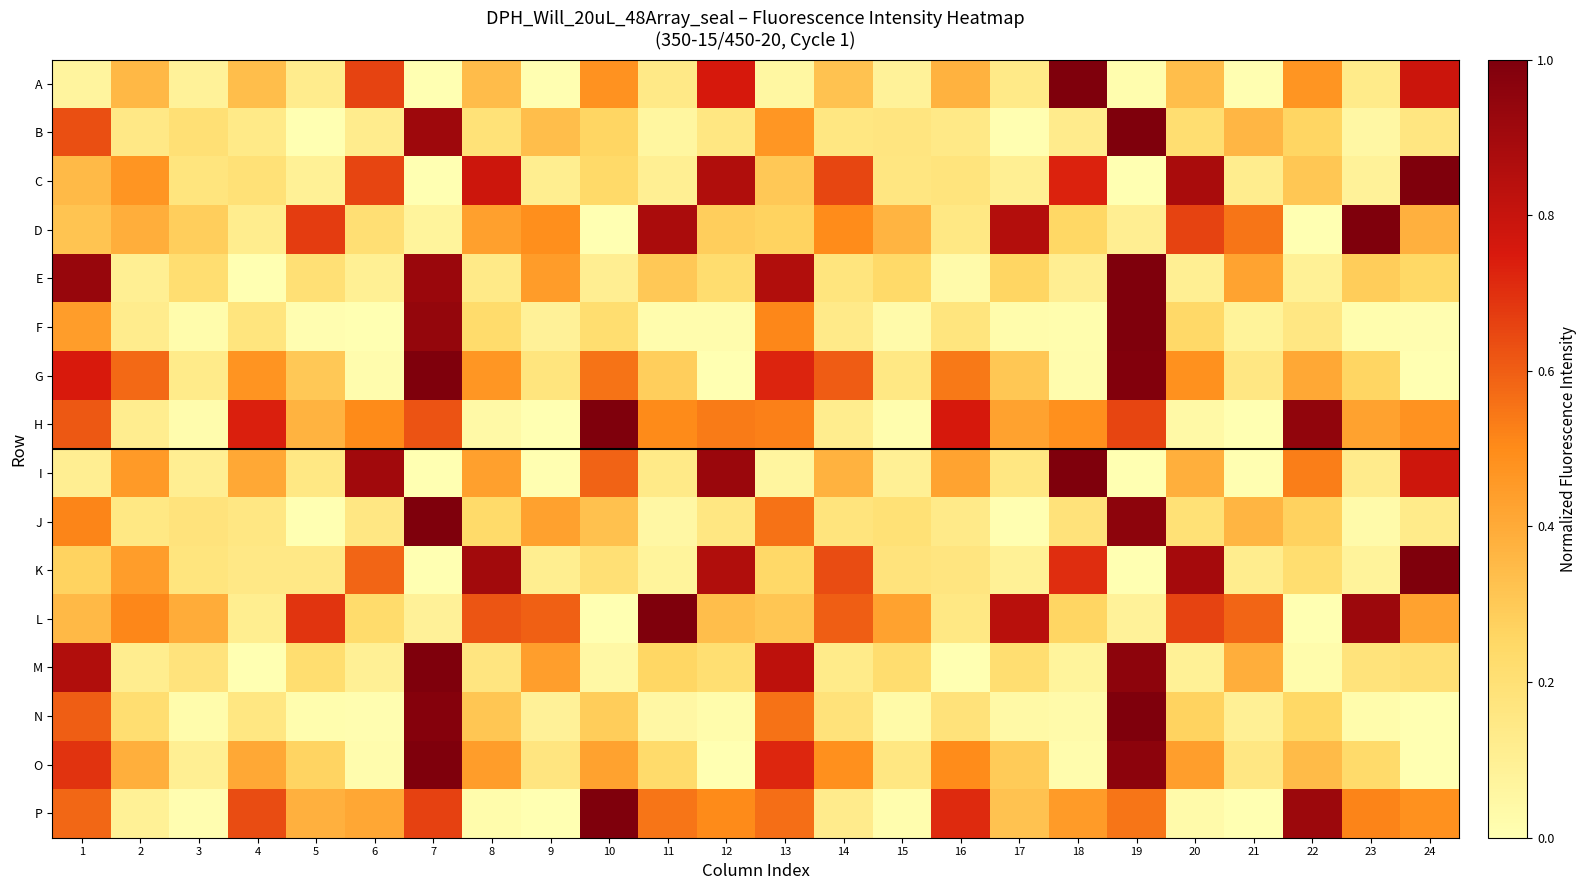

Reading left to right, transcribe all the data shown in this chart.

A: 1=0.1	2=0.4	3=0.1	4=0.3	5=0.1	6=0.7	7=0.0	8=0.3	9=0.0	10=0.5	11=0.1	12=0.8	13=0.1	14=0.3	15=0.1	16=0.4	17=0.1	18=1.0	19=0.0	20=0.3	21=0.0	22=0.5	23=0.1	24=0.8
B: 1=0.6	2=0.1	3=0.2	4=0.1	5=0.0	6=0.1	7=0.9	8=0.2	9=0.3	10=0.3	11=0.1	12=0.2	13=0.5	14=0.2	15=0.2	16=0.1	17=0.0	18=0.1	19=1.0	20=0.2	21=0.4	22=0.3	23=0.0	24=0.2
C: 1=0.3	2=0.5	3=0.2	4=0.2	5=0.1	6=0.7	7=0.0	8=0.8	9=0.1	10=0.2	11=0.1	12=0.9	13=0.3	14=0.6	15=0.2	16=0.2	17=0.1	18=0.7	19=0.0	20=0.9	21=0.1	22=0.3	23=0.1	24=1.0
D: 1=0.3	2=0.4	3=0.3	4=0.1	5=0.7	6=0.2	7=0.1	8=0.4	9=0.5	10=0.0	11=0.9	12=0.3	13=0.3	14=0.5	15=0.4	16=0.2	17=0.9	18=0.3	19=0.1	20=0.7	21=0.6	22=0.0	23=1.0	24=0.4
E: 1=0.9	2=0.1	3=0.2	4=0.0	5=0.2	6=0.1	7=0.9	8=0.1	9=0.4	10=0.1	11=0.3	12=0.2	13=0.9	14=0.2	15=0.2	16=0.0	17=0.3	18=0.1	19=1.0	20=0.1	21=0.4	22=0.1	23=0.3	24=0.2
F: 1=0.4	2=0.1	3=0.0	4=0.2	5=0.0	6=0.0	7=0.9	8=0.2	9=0.1	10=0.2	11=0.0	12=0.0	13=0.5	14=0.1	15=0.0	16=0.2	17=0.0	18=0.0	19=1.0	20=0.2	21=0.1	22=0.2	23=0.0	24=0.0
G: 1=0.7	2=0.6	3=0.1	4=0.5	5=0.3	6=0.0	7=1.0	8=0.5	9=0.2	10=0.6	11=0.3	12=0.0	13=0.7	14=0.6	15=0.2	16=0.5	17=0.3	18=0.0	19=1.0	20=0.5	21=0.2	22=0.4	23=0.3	24=0.0
H: 1=0.6	2=0.1	3=0.0	4=0.7	5=0.4	6=0.5	7=0.6	8=0.0	9=0.0	10=1.0	11=0.5	12=0.5	13=0.5	14=0.1	15=0.0	16=0.8	17=0.4	18=0.5	19=0.7	20=0.0	21=0.0	22=0.9	23=0.4	24=0.5
I: 1=0.1	2=0.5	3=0.1	4=0.4	5=0.2	6=0.9	7=0.0	8=0.4	9=0.0	10=0.6	11=0.1	12=0.9	13=0.1	14=0.4	15=0.1	16=0.4	17=0.2	18=1.0	19=0.0	20=0.4	21=0.0	22=0.5	23=0.1	24=0.8
J: 1=0.5	2=0.1	3=0.2	4=0.2	5=0.0	6=0.2	7=1.0	8=0.2	9=0.4	10=0.3	11=0.0	12=0.2	13=0.6	14=0.2	15=0.2	16=0.1	17=0.0	18=0.2	19=1.0	20=0.2	21=0.4	22=0.3	23=0.0	24=0.1
K: 1=0.3	2=0.4	3=0.2	4=0.1	5=0.1	6=0.6	7=0.0	8=0.9	9=0.1	10=0.2	11=0.1	12=0.9	13=0.2	14=0.6	15=0.2	16=0.2	17=0.1	18=0.7	19=0.0	20=0.9	21=0.1	22=0.2	23=0.1	24=1.0
L: 1=0.4	2=0.5	3=0.4	4=0.1	5=0.7	6=0.2	7=0.1	8=0.6	9=0.6	10=0.0	11=1.0	12=0.3	13=0.3	14=0.6	15=0.4	16=0.2	17=0.8	18=0.3	19=0.1	20=0.7	21=0.6	22=0.0	23=0.9	24=0.4
M: 1=0.9	2=0.1	3=0.2	4=0.0	5=0.2	6=0.1	7=1.0	8=0.2	9=0.4	10=0.0	11=0.3	12=0.2	13=0.8	14=0.1	15=0.2	16=0.0	17=0.2	18=0.1	19=1.0	20=0.1	21=0.4	22=0.0	23=0.2	24=0.2
N: 1=0.6	2=0.2	3=0.0	4=0.2	5=0.0	6=0.0	7=1.0	8=0.3	9=0.1	10=0.3	11=0.0	12=0.0	13=0.6	14=0.2	15=0.0	16=0.2	17=0.0	18=0.0	19=1.0	20=0.3	21=0.1	22=0.2	23=0.0	24=0.0
O: 1=0.7	2=0.4	3=0.1	4=0.4	5=0.3	6=0.0	7=1.0	8=0.4	9=0.2	10=0.4	11=0.2	12=0.0	13=0.7	14=0.5	15=0.2	16=0.5	17=0.3	18=0.0	19=1.0	20=0.4	21=0.2	22=0.3	23=0.2	24=0.0
P: 1=0.6	2=0.1	3=0.0	4=0.6	5=0.4	6=0.4	7=0.7	8=0.0	9=0.0	10=1.0	11=0.5	12=0.5	13=0.6	14=0.1	15=0.0	16=0.7	17=0.3	18=0.5	19=0.5	20=0.0	21=0.0	22=0.9	23=0.5	24=0.5